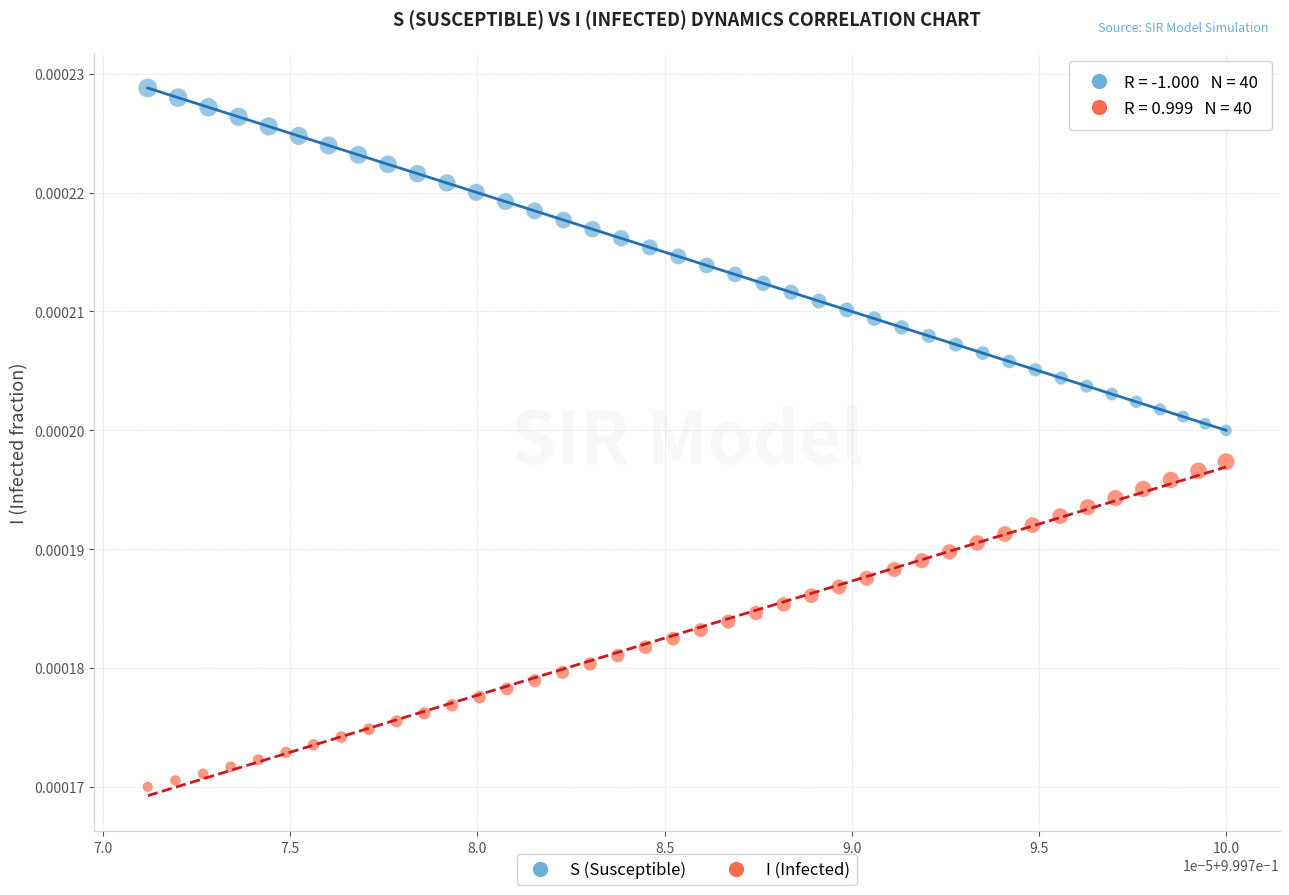

Which series has the widest spread of Y values?

S (Susceptible)